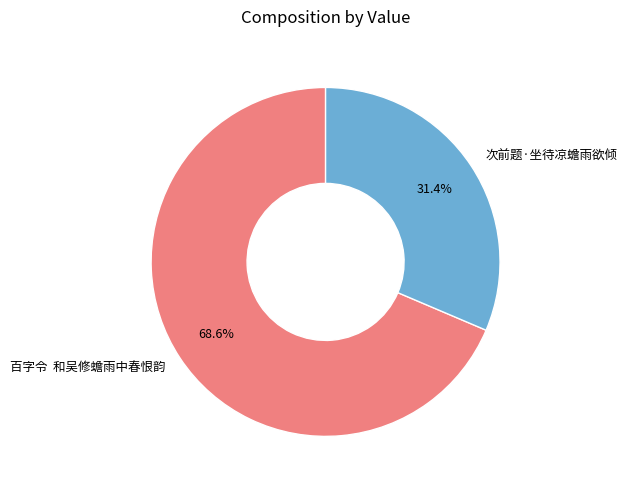

Is there a majority slice in this chart?

Yes